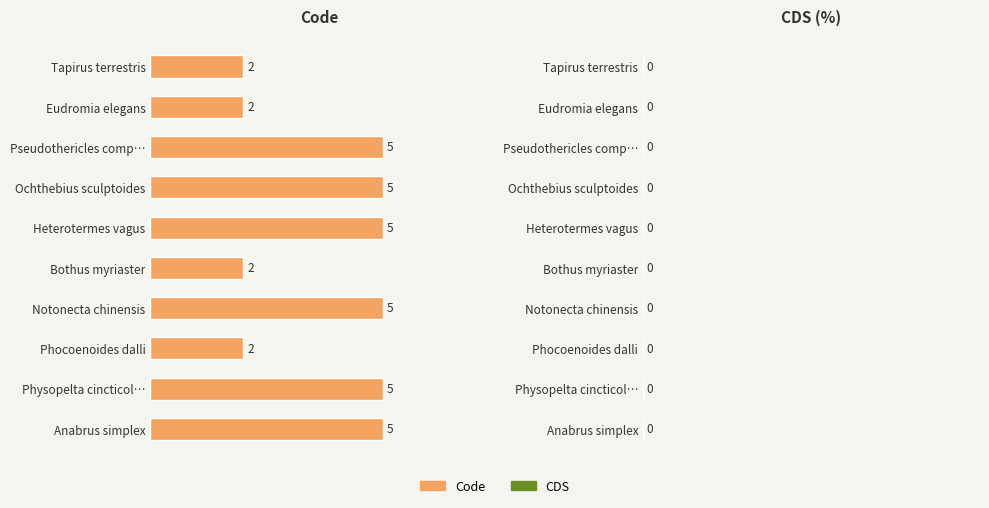

The chart shows a value of 5 at Notonecta chinensis. True or false?

True